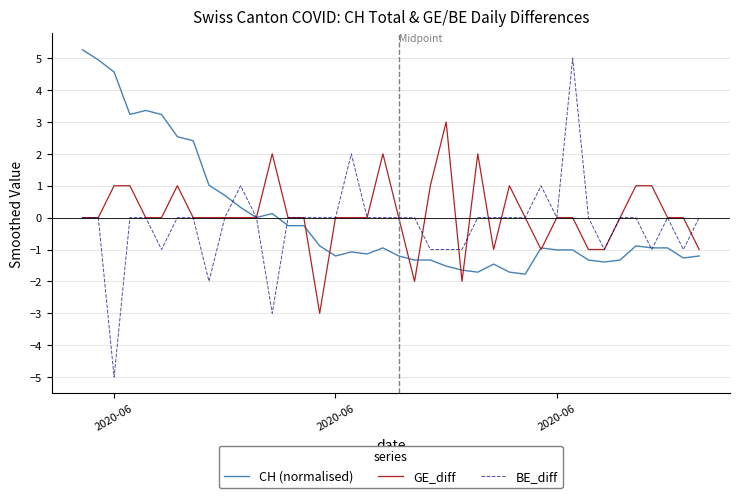

Which series has the largest range (max minus min)?

BE_diff